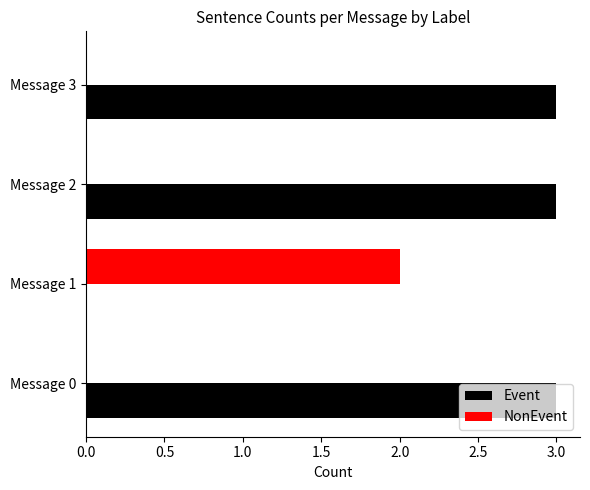

The Event series shows 2 at Message 3. True or false?

False